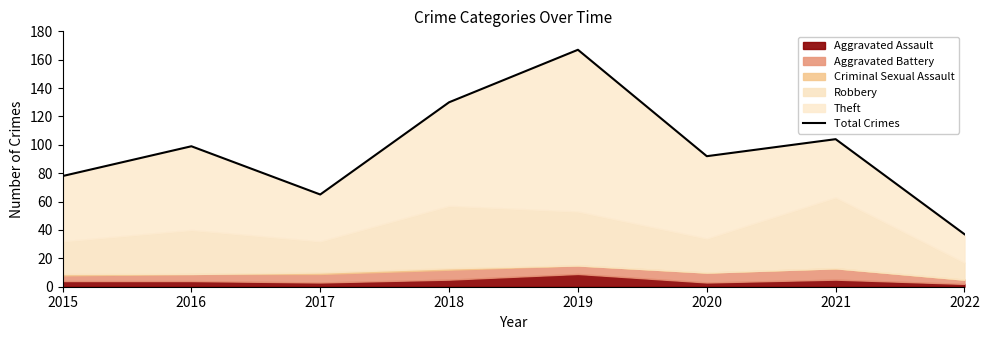

True or false: the data shows 104 at 2021.

True